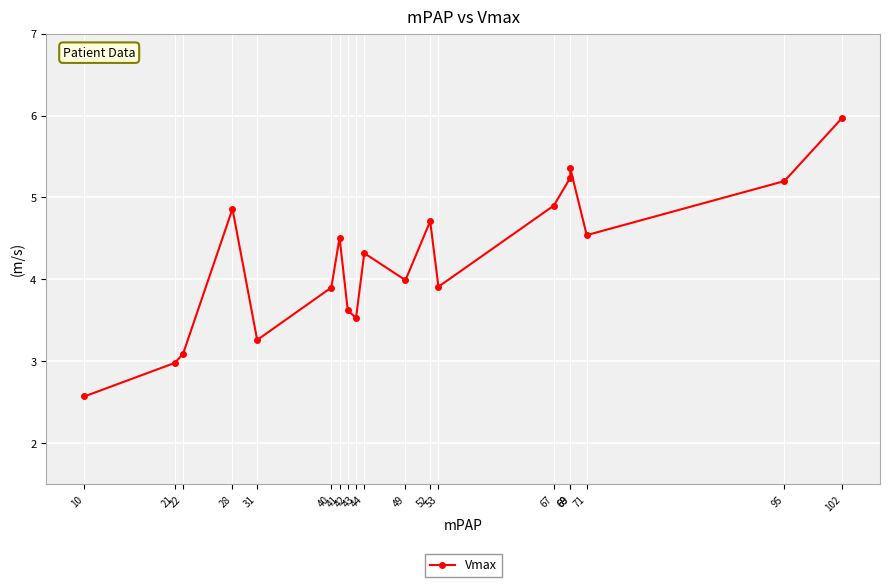

Reading left to right, list all the values displayed in this chart.

2.6	3.0	3.1	4.9	3.3	3.9	4.5	3.6	3.5	4.3	4.0	4.7	3.9	4.9	5.2	5.4	4.5	5.2	6.0